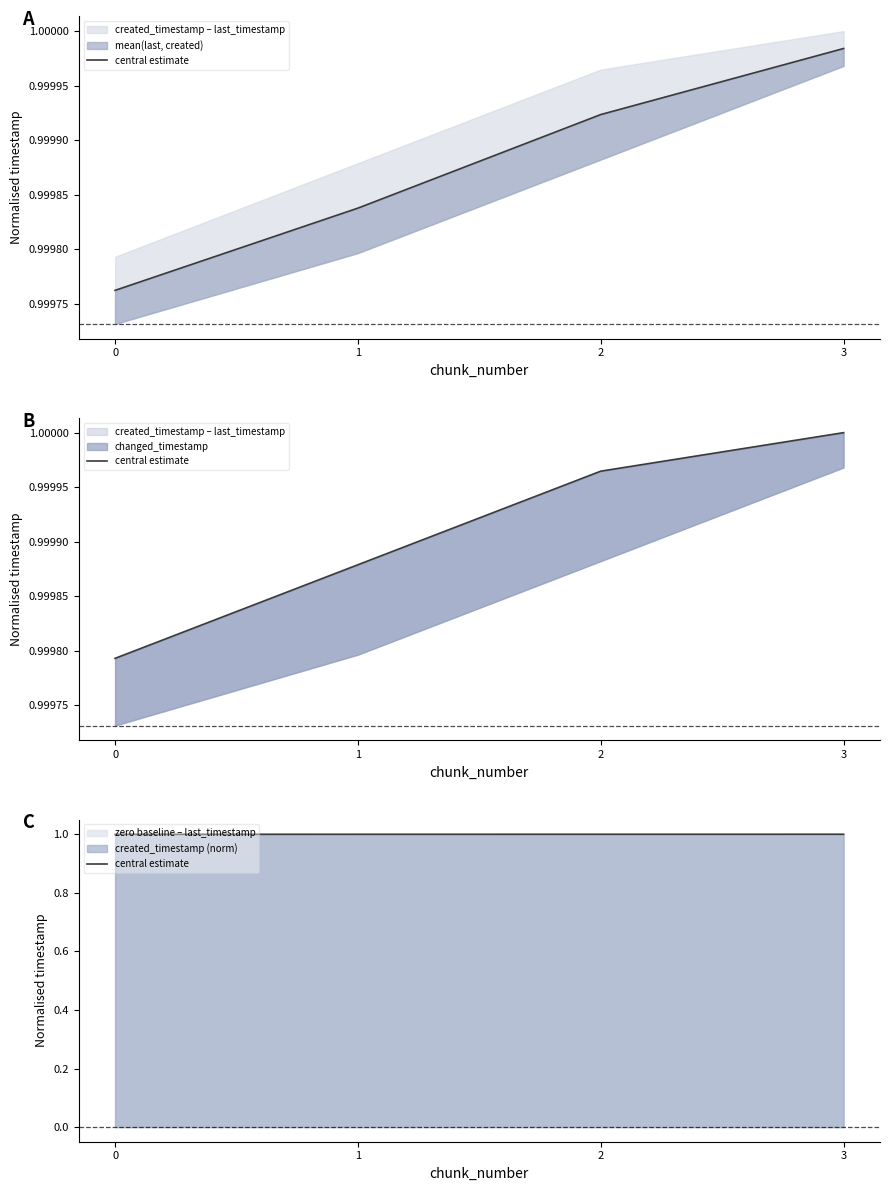

What is the approximate value at 1?

1.0